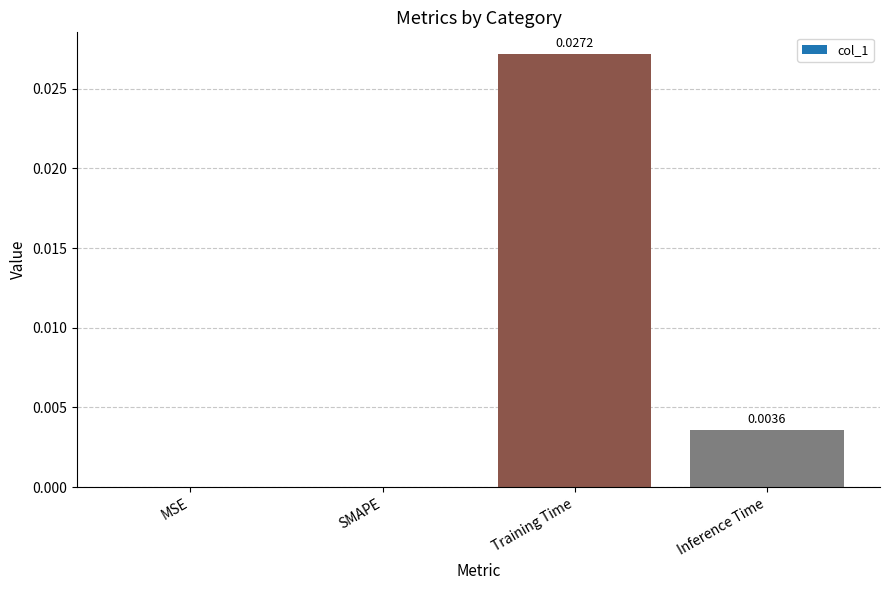

The chart shows a value of 0.0 at MSE. True or false?

True